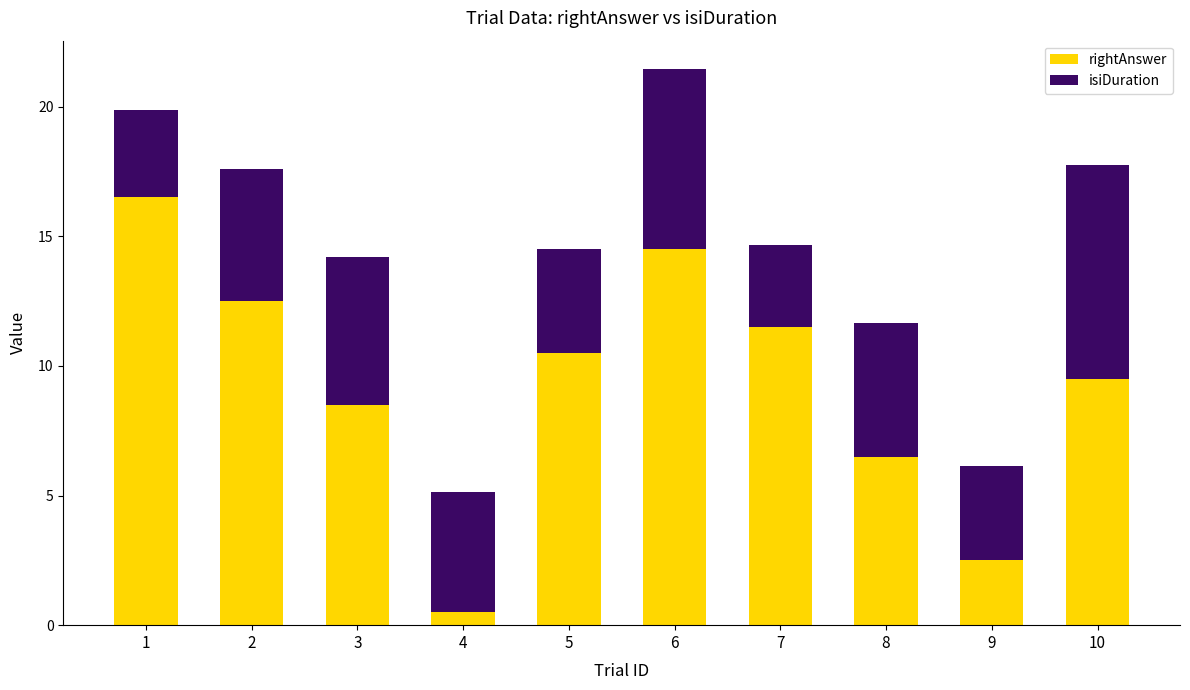

Reading left to right, transcribe the values for rightAnswer.

16.5	12.5	8.5	0.5	10.5	14.5	11.5	6.5	2.5	9.5